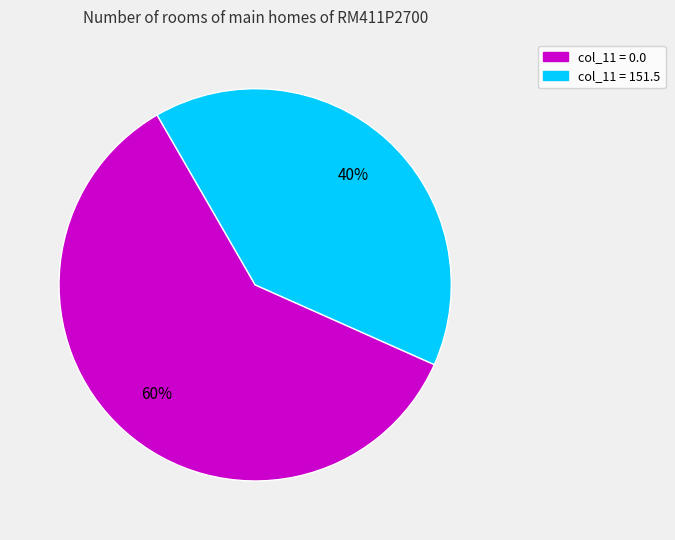

To the nearest percent, what is the difference between the largest and smallest slice percentages?

20%